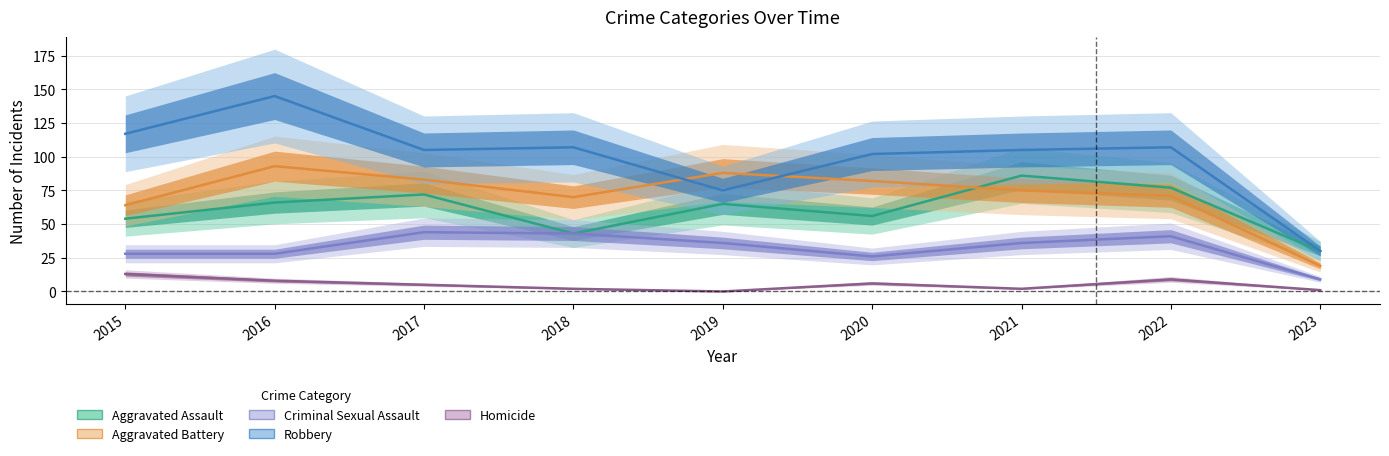

Does the chart have visible grid lines?

Yes